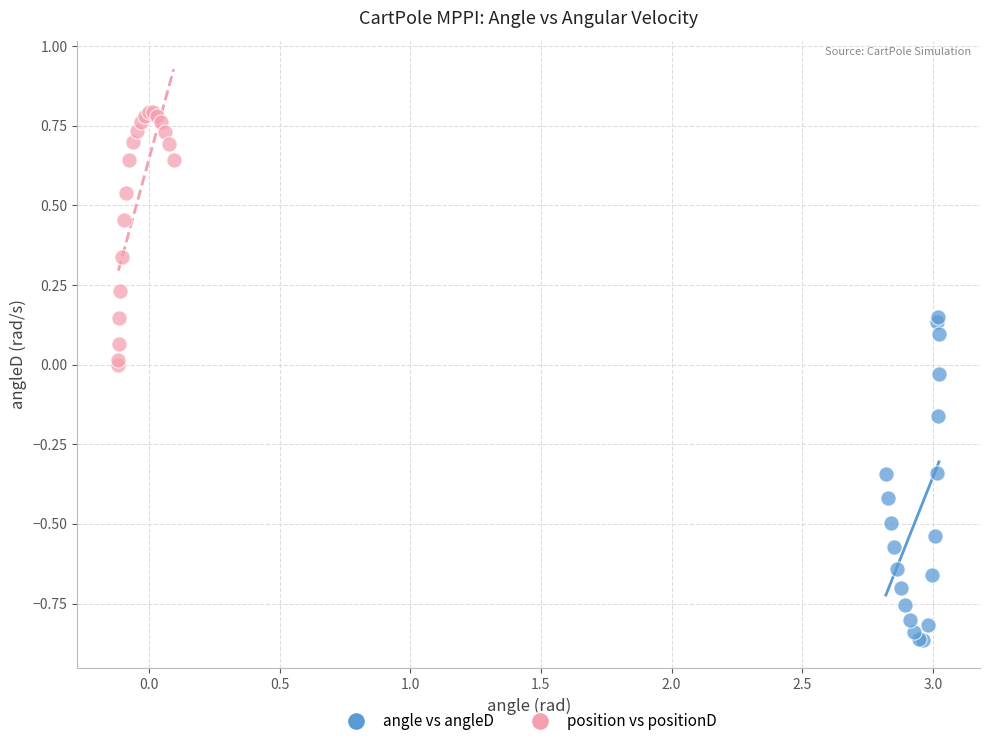

What are all the series names shown in the legend?

angle vs angleD, position vs positionD